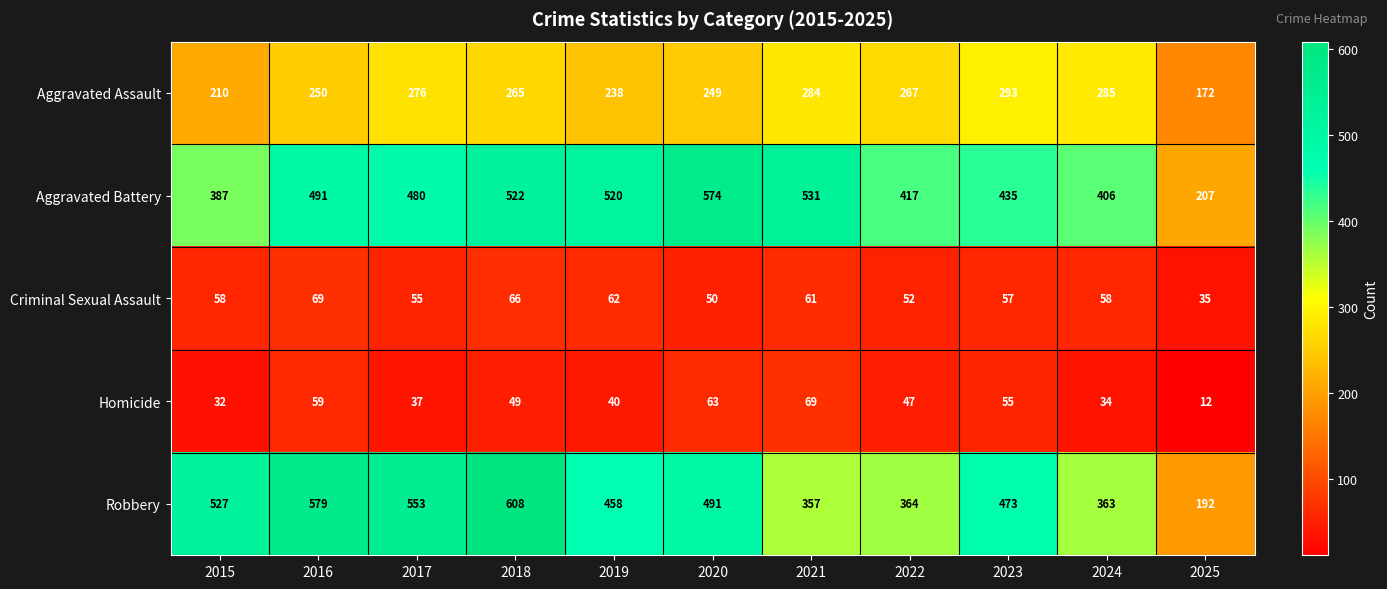

Read the Criminal Sexual Assault value at 2019.

62